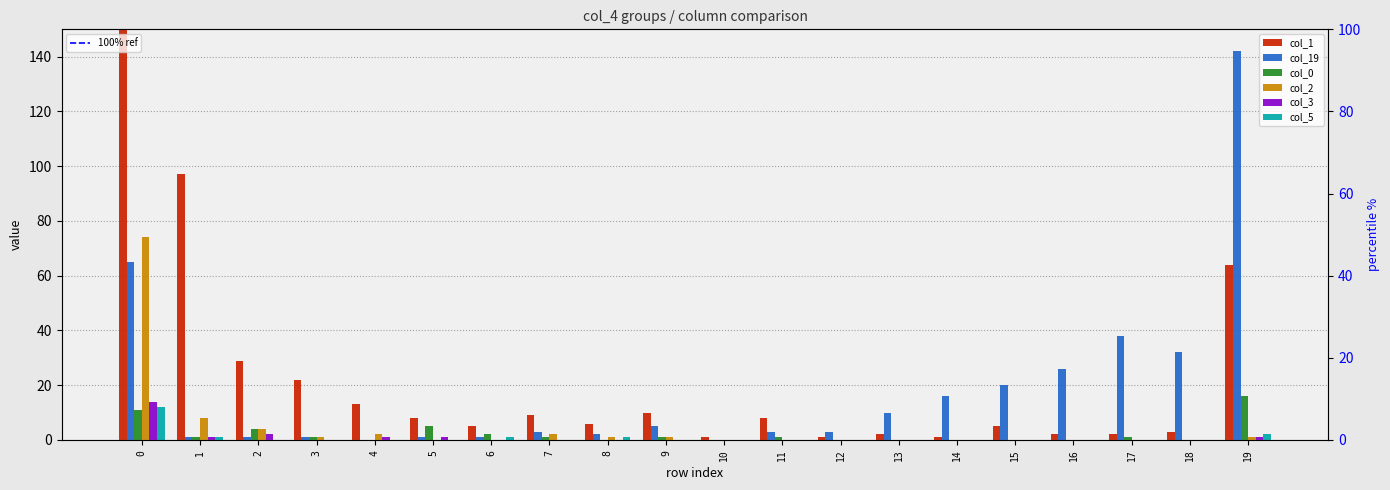

True or false: col_5 has a value of 1 at 8.

True